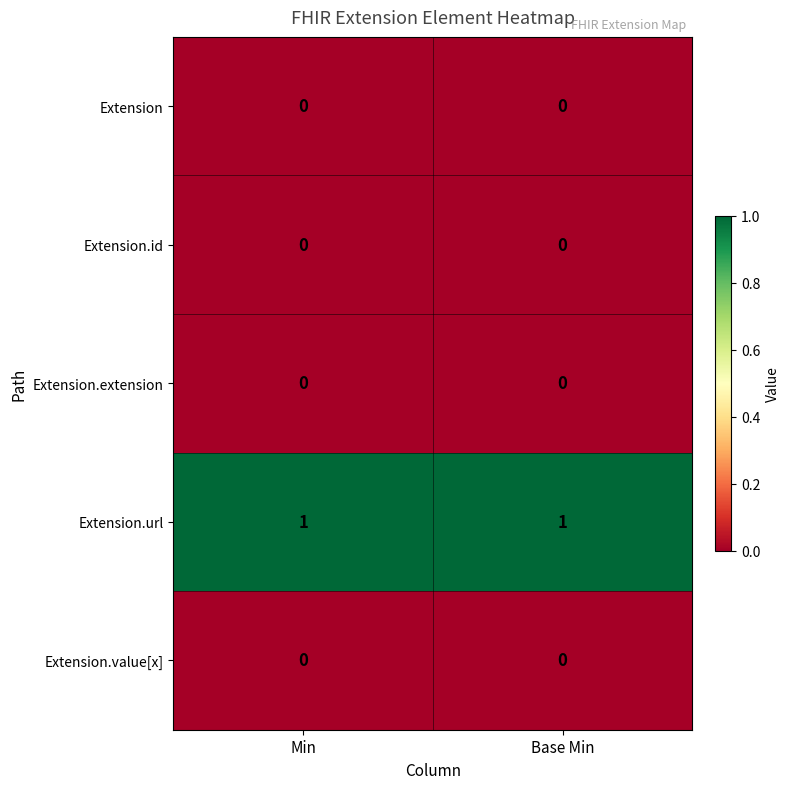

Is the value of Extension.id at Base Min greater than the value of Extension.url at Min?

No